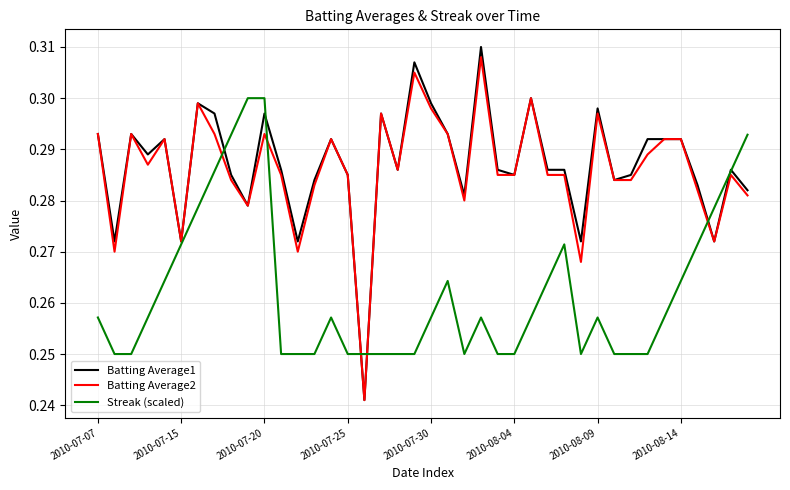

Which series has the widest spread of values?

Batting Average1